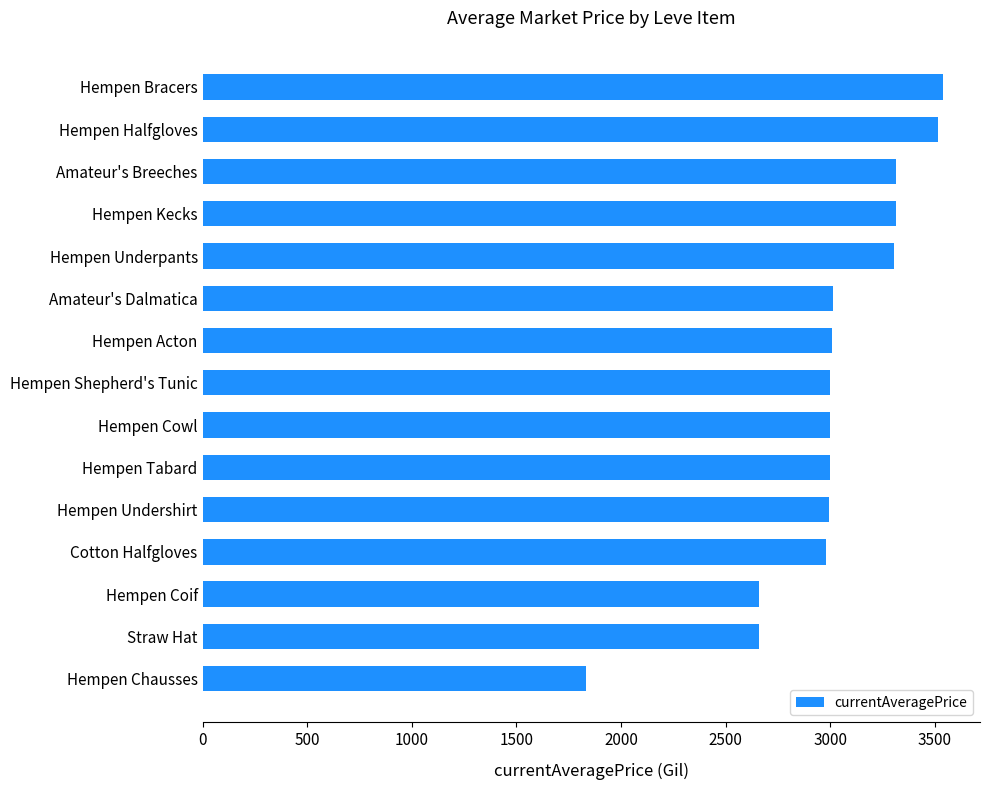

What is the maximum value shown in the chart?

3539.0